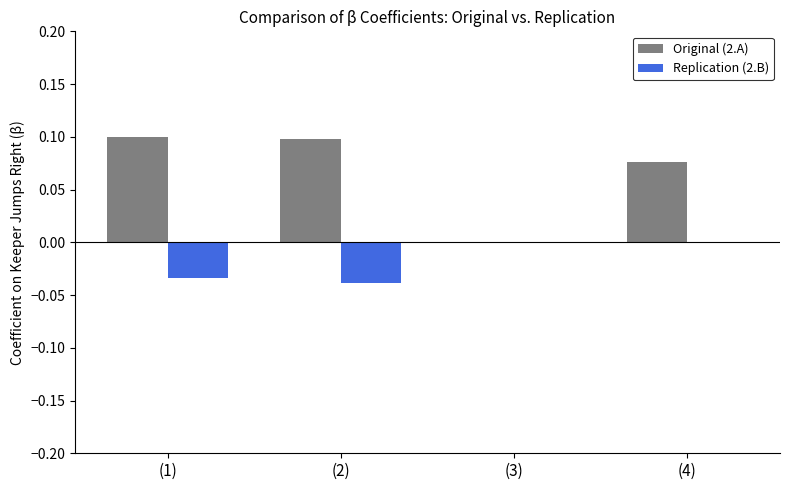

Is the value of Replication (2.B) at (1) greater than the value of Original (2.A) at (3)?

No